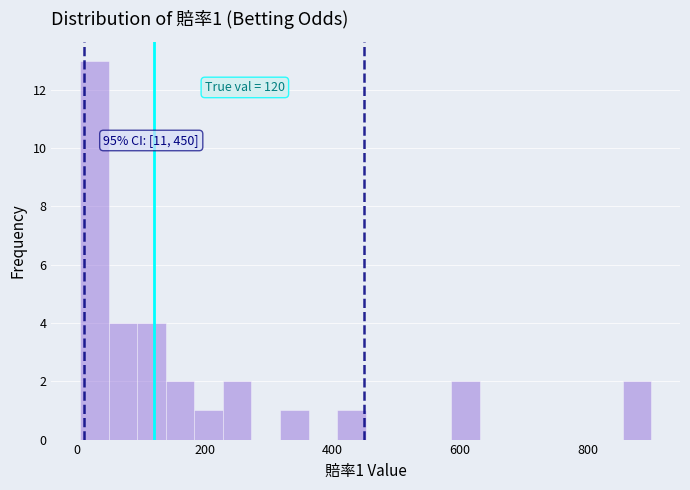

Around what value on the x-axis is the tallest bar? Give the approximate position of its centre, as read against the axis.

20